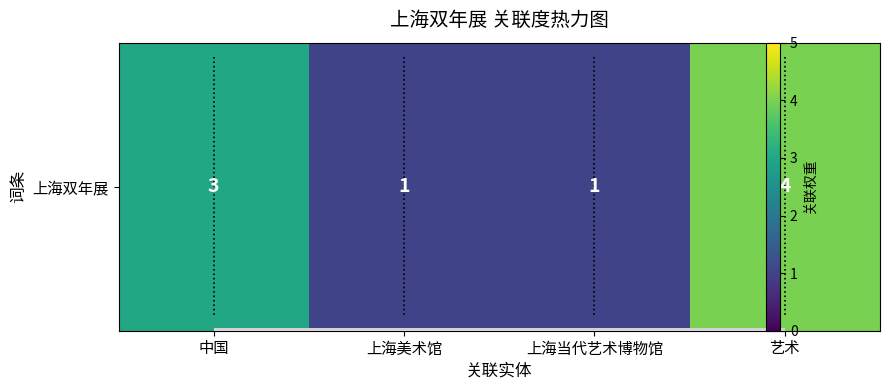

Which category has the lowest value across all series?

上海美术馆